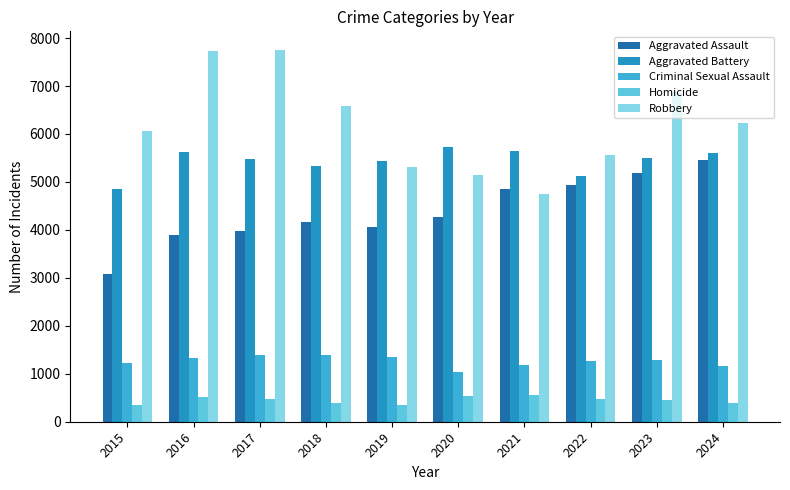

What is the difference between the highest and lowest values at 2024?

5836